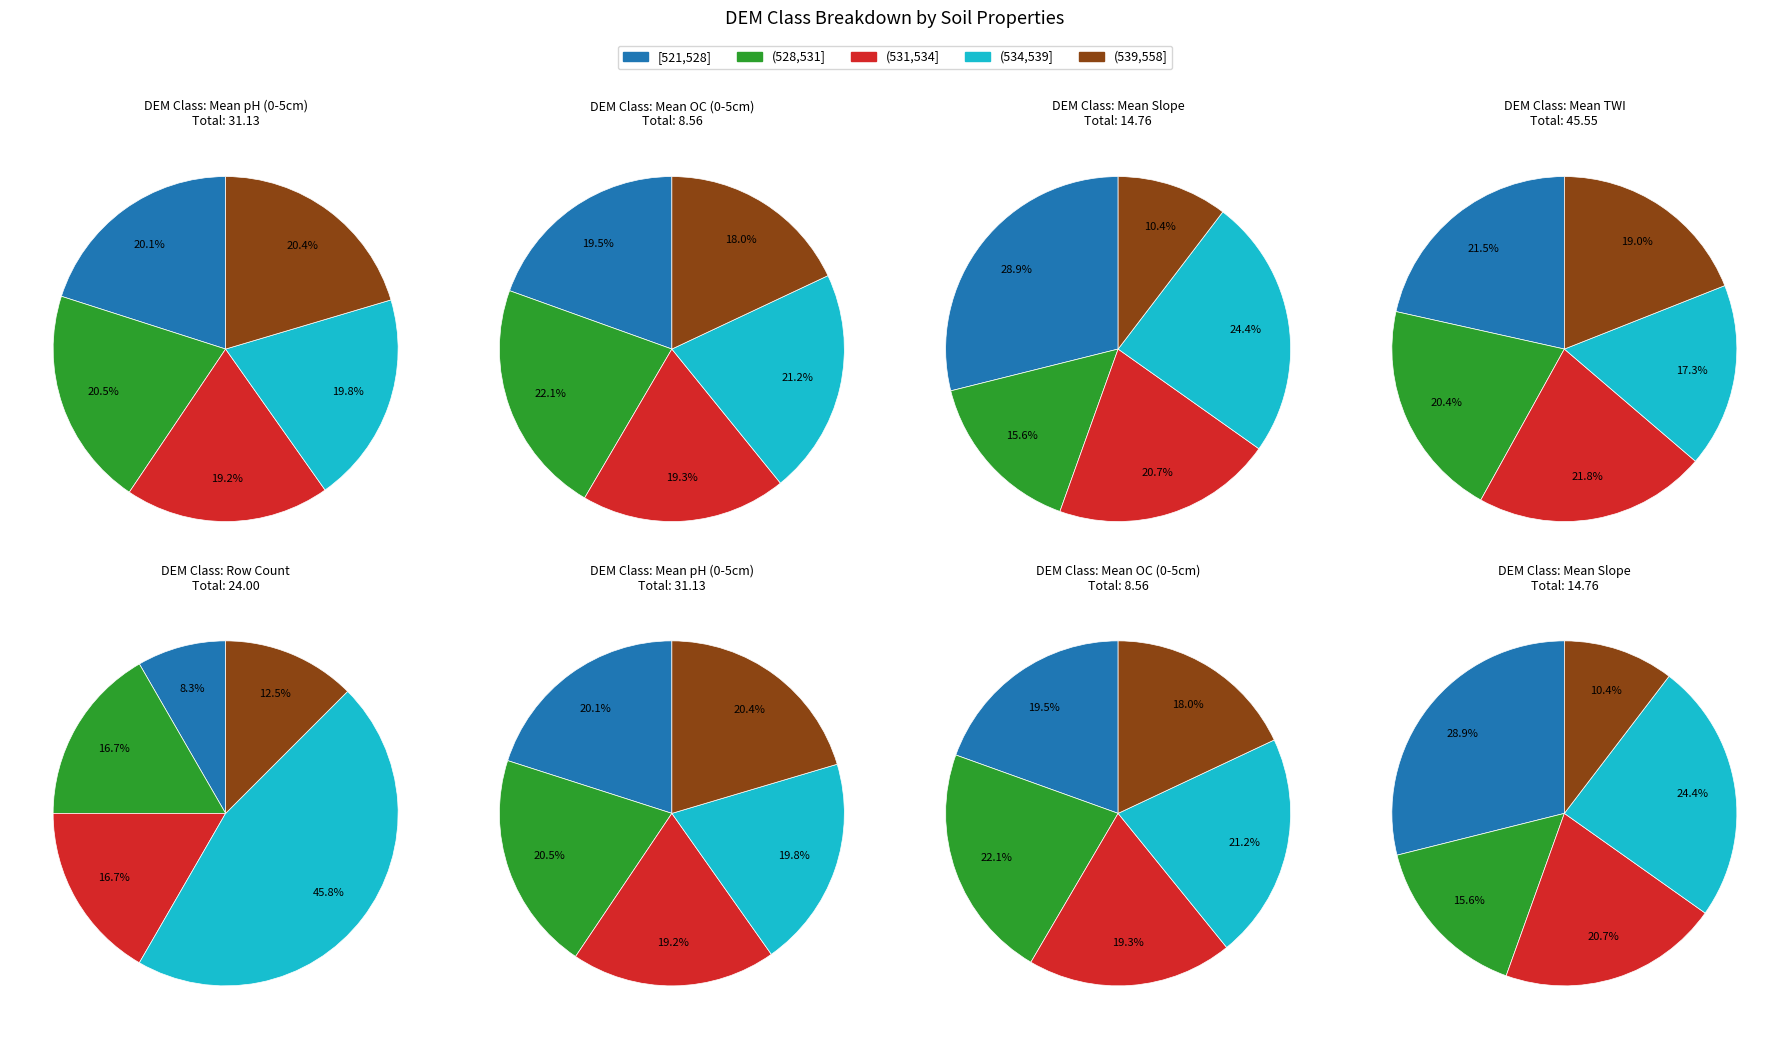

Which series changed the most between (528,531] and (539,558]?

slope